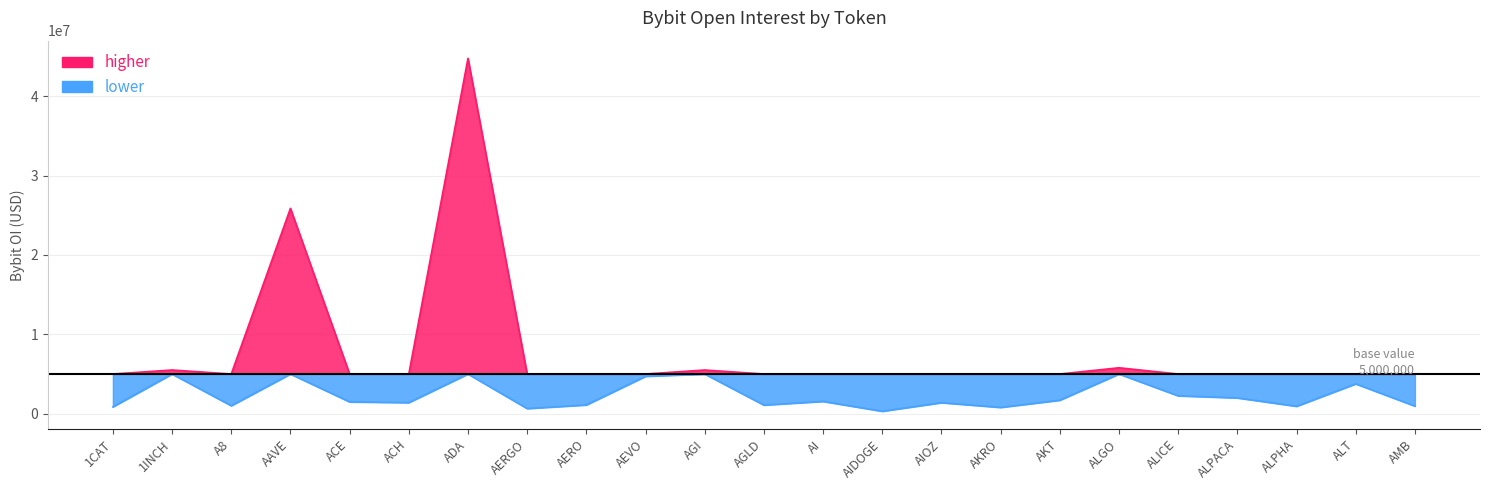

Rank the categories by value from lowest to highest.

1CAT, A8, ACE, ACH, AERGO, AERO, AEVO, AGLD, AI, AIDOGE, AIOZ, AKRO, AKT, ALICE, ALPACA, ALPHA, ALT, AMB, AGI, 1INCH, ALGO, AAVE, ADA